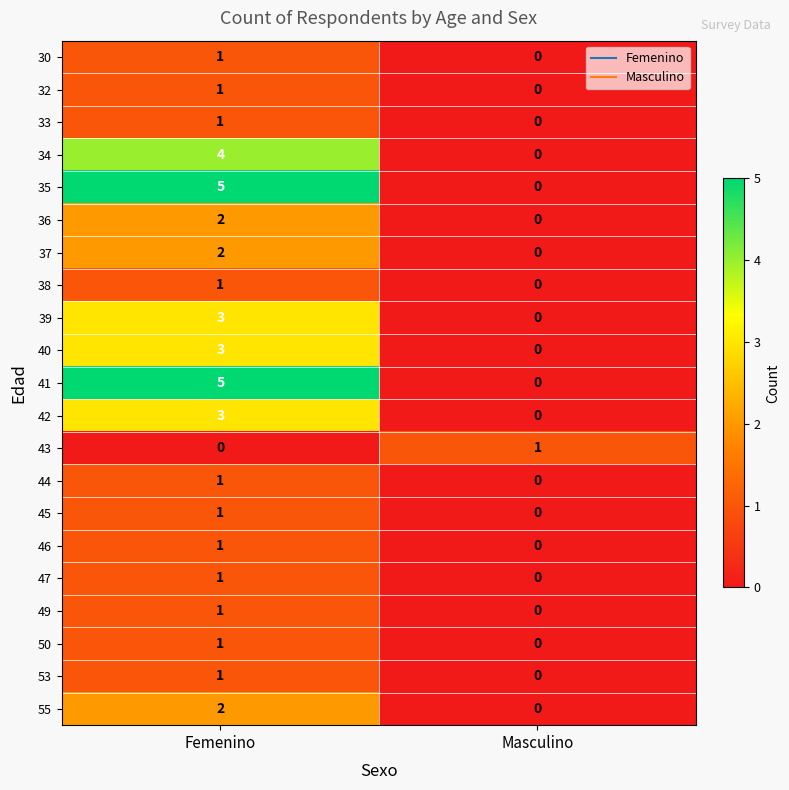

Rank the categories by 42 value from lowest to highest.

Masculino, Femenino